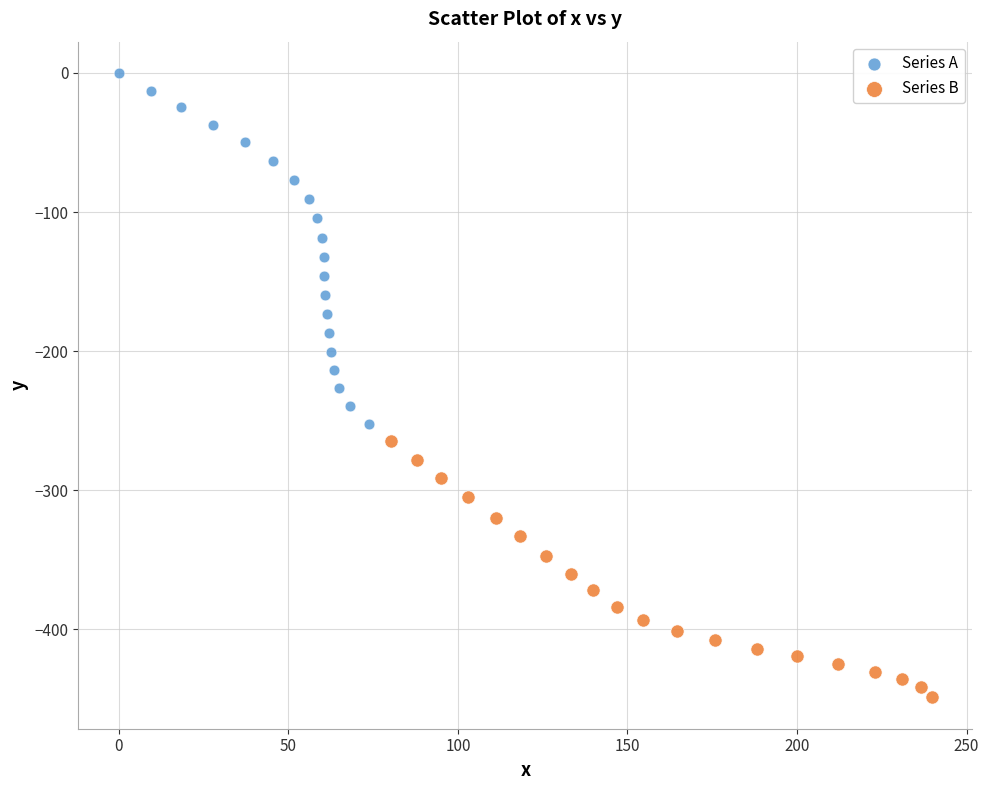

What are all the series names shown in the legend?

Series A, Series B